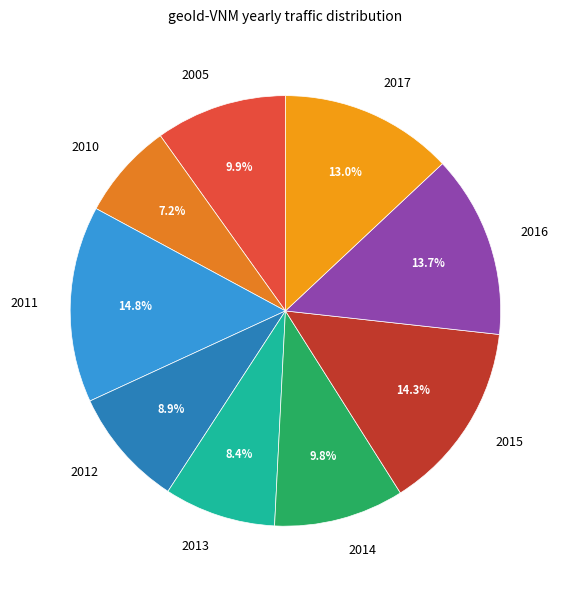

To the nearest percent, what is the difference between the 2016 and 2015 slice percentages?

1%